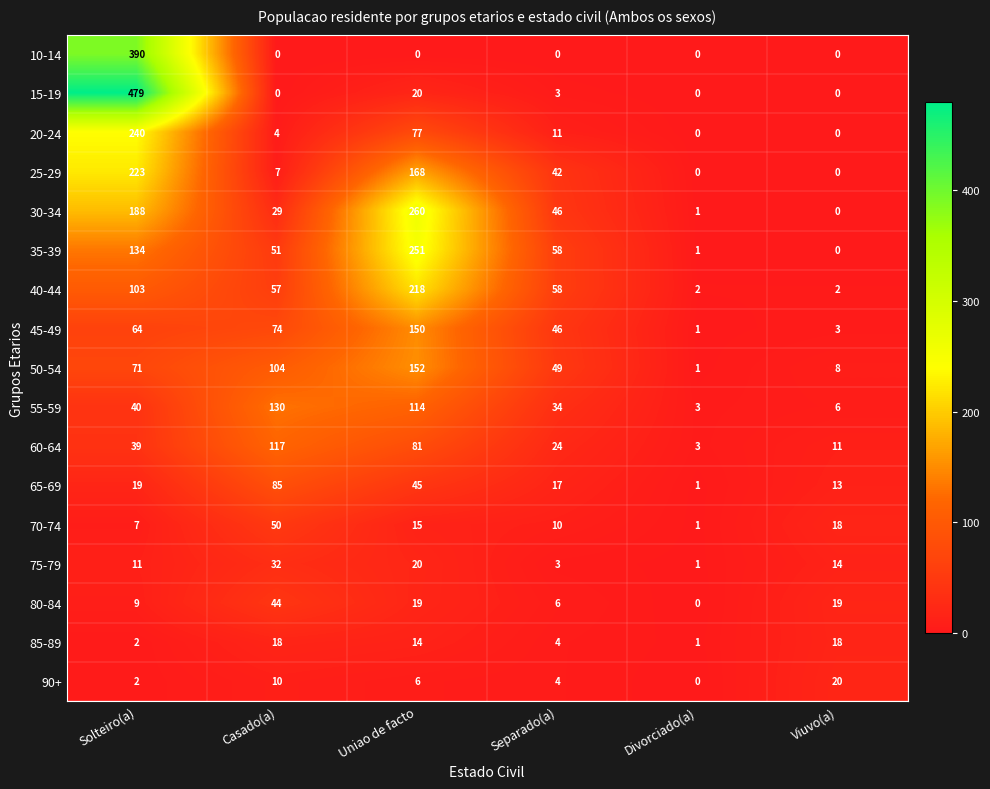

What is the sum of all 15-19 values?

502